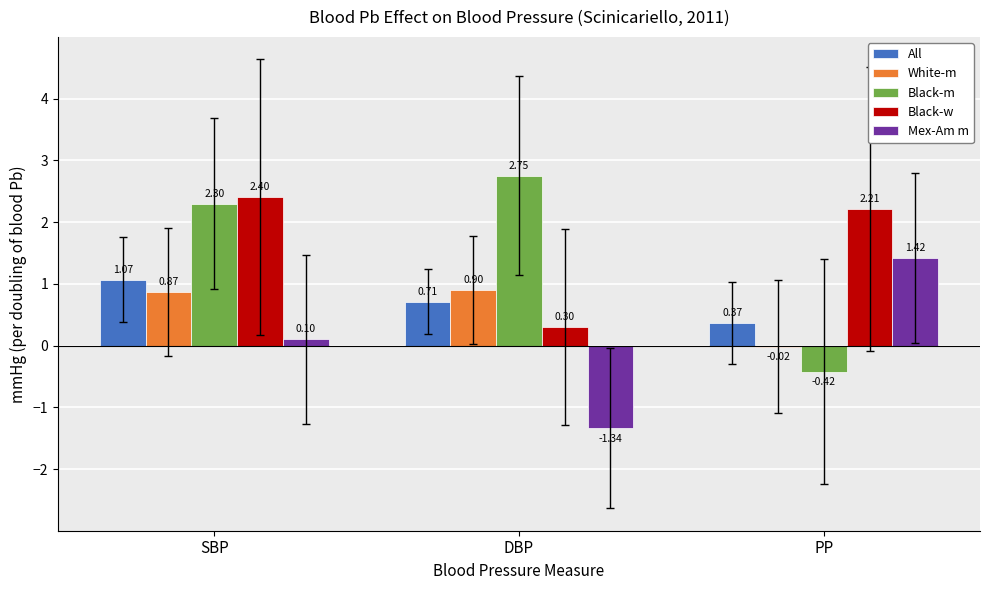

What is the spread (max minus min) of values at SBP?

2.3